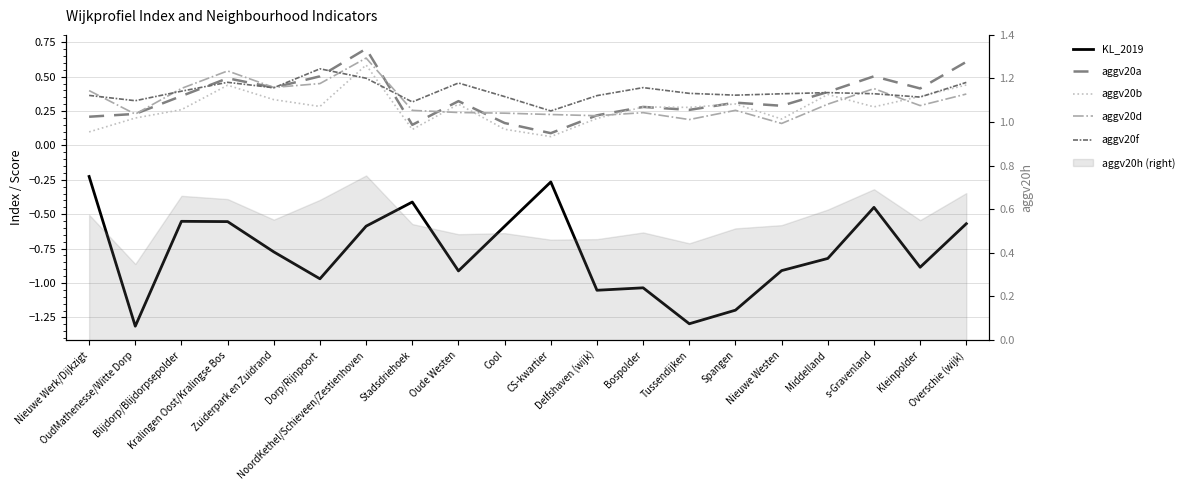

What is the lowest value of the aggv20a series?

0.1